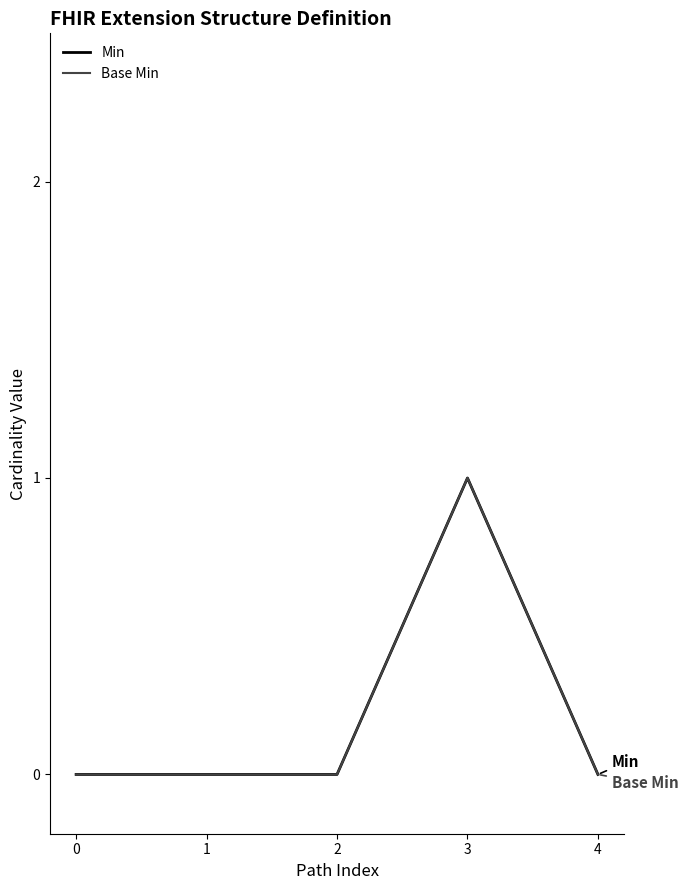

What is the approximate value of Base Min at 3?

1